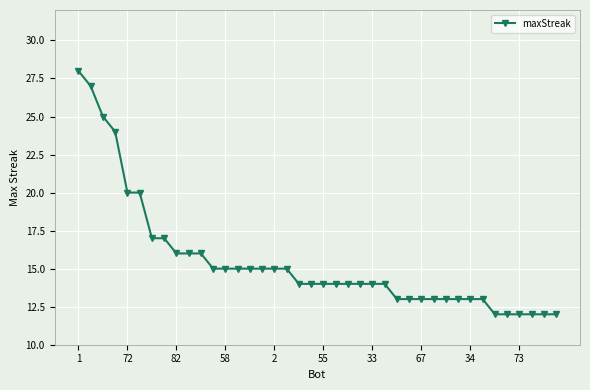

What is the difference between the second highest and minimum values?

15